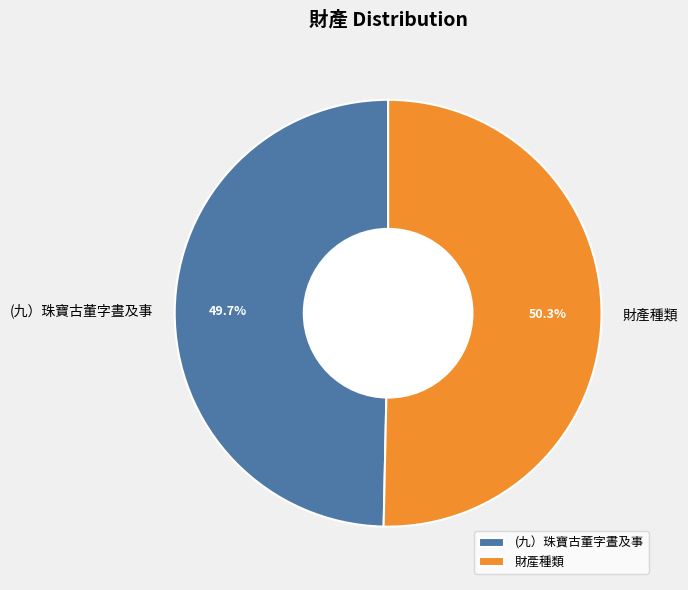

Rank the categories by value from lowest to highest.

(九）珠寶古董字晝及事, 財產種類